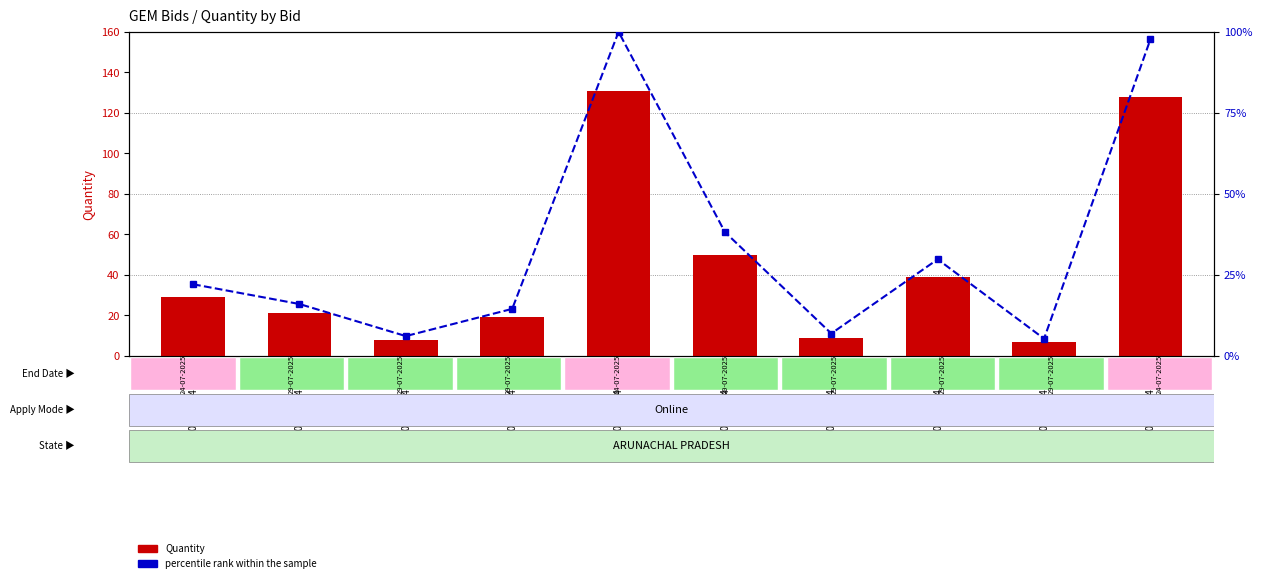

At which label is Quantity closest to 69?

GEM/2025/B/6430559